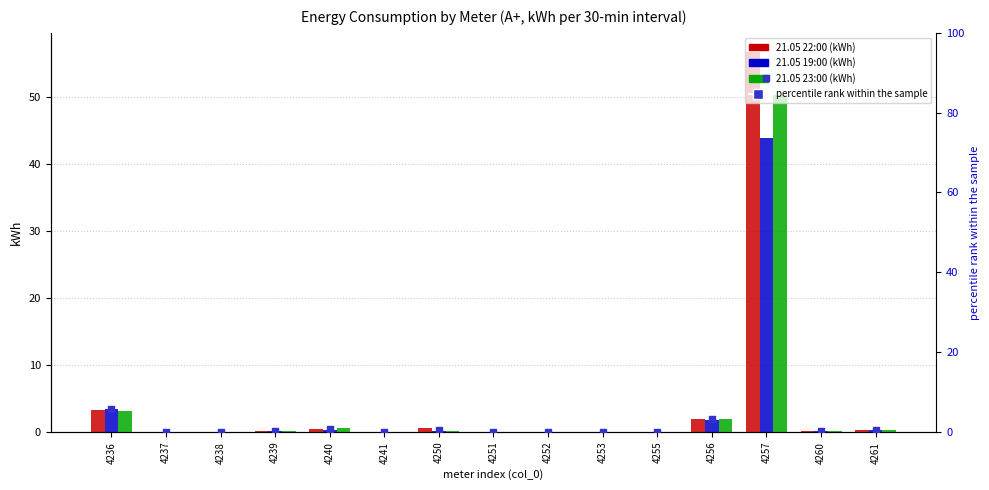

Which series contains the highest Y value?

percentile rank within the sample